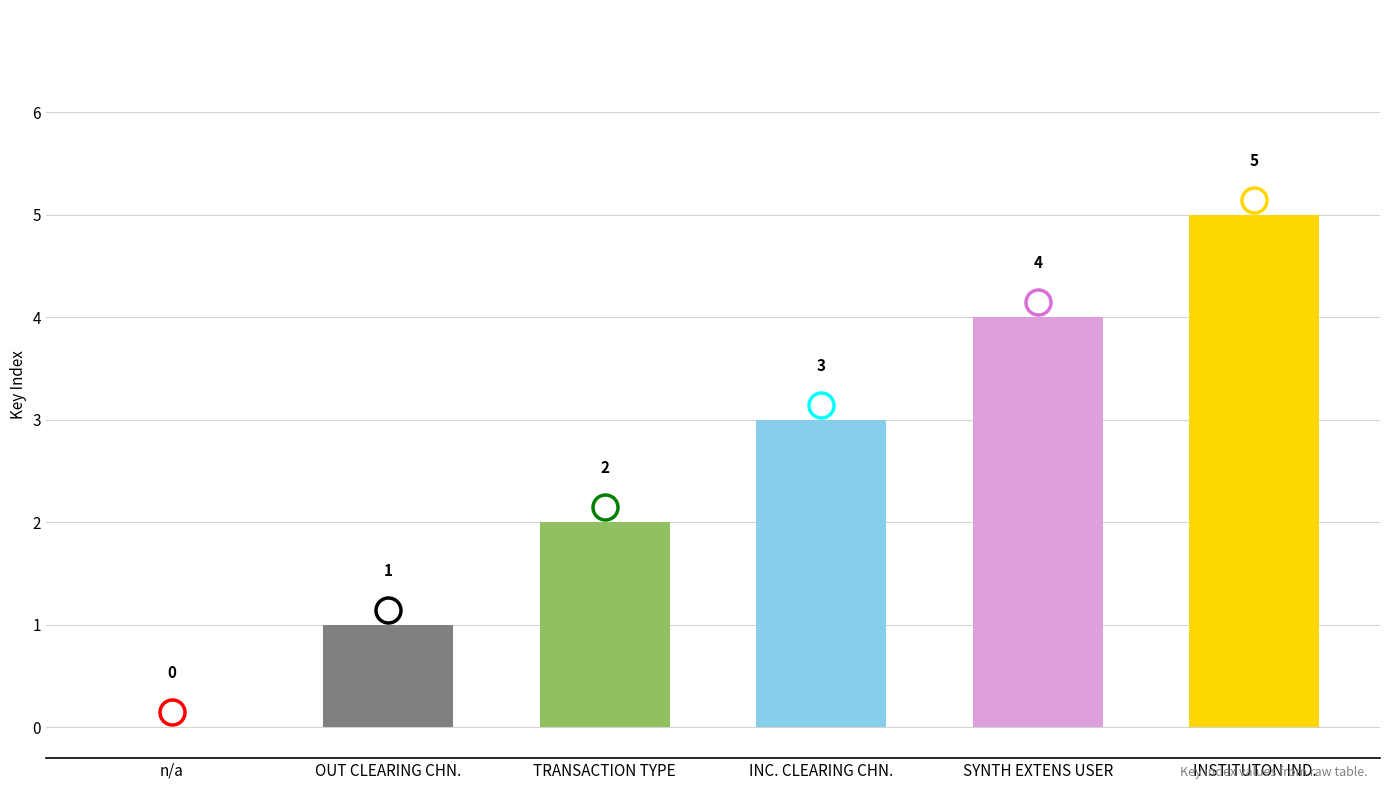

Reading right to left, list all the values displayed in this chart.

5	4	3	2	1	0